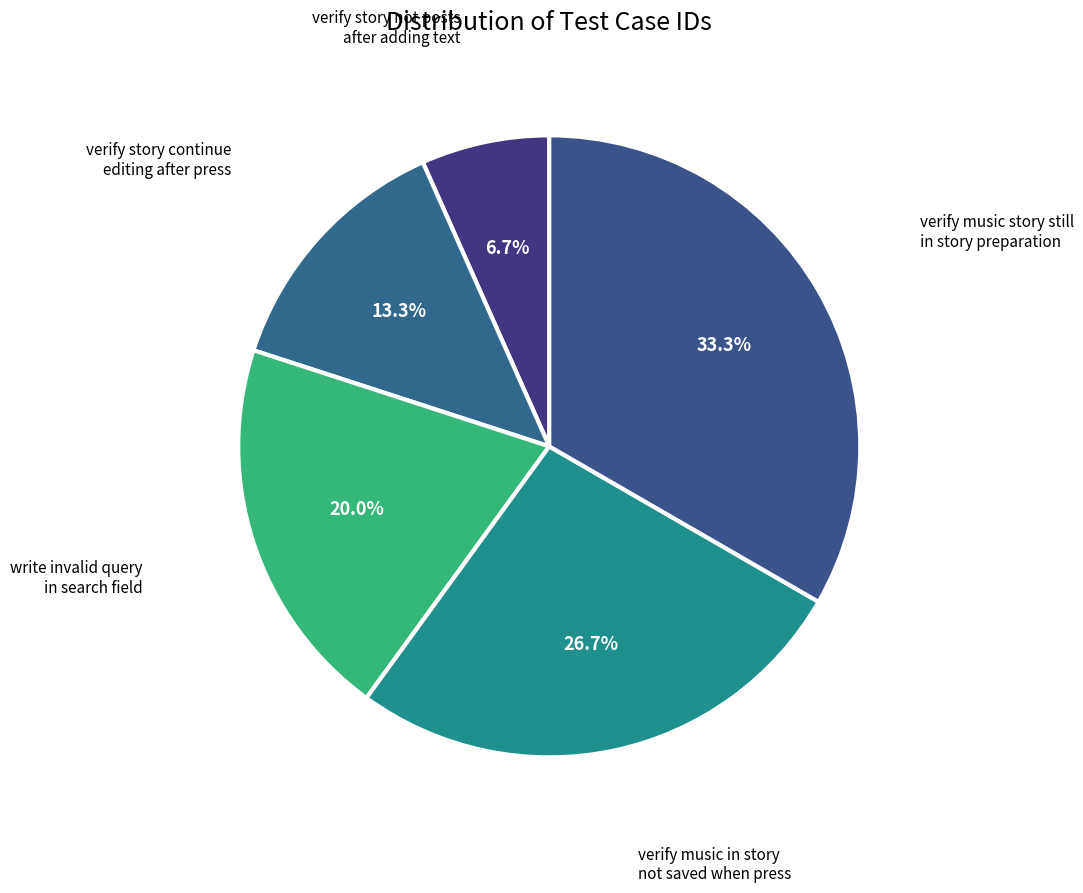

What percentage is NOT represented by verify music story still in story preparation?

66.7%